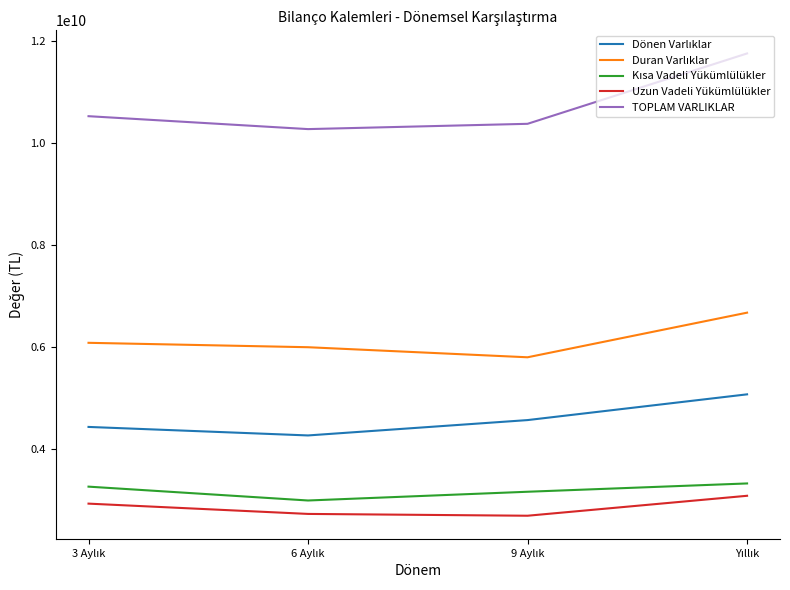

What is the difference between the maximum and minimum values in the Uzun Vadeli Yükümlülükler series?

390507000